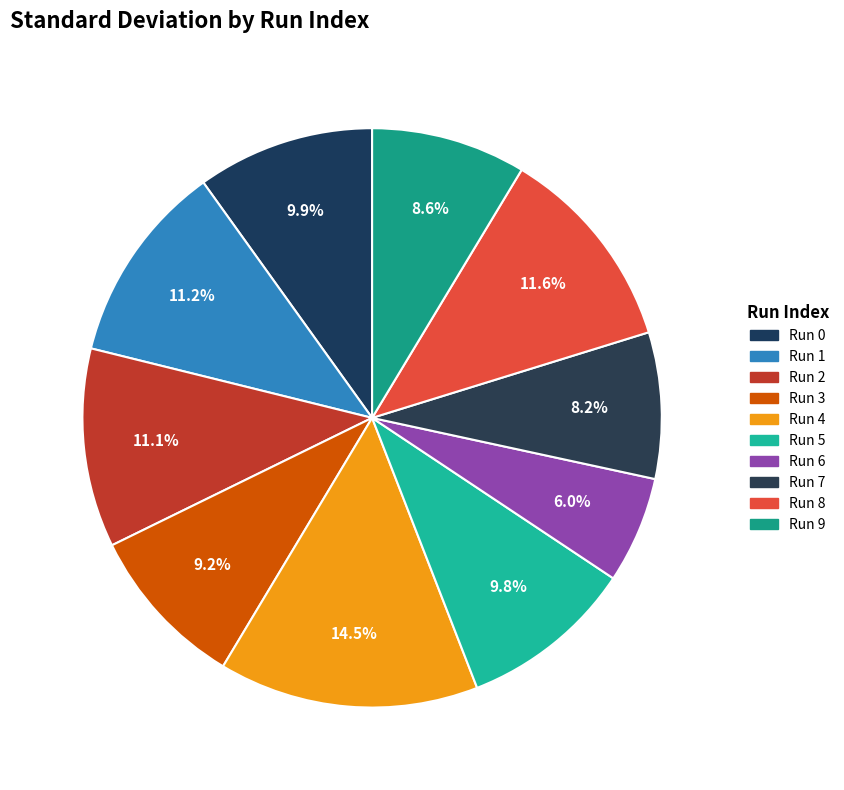

Rank the categories by value from highest to lowest.

4, 8, 1, 2, 0, 5, 3, 9, 7, 6